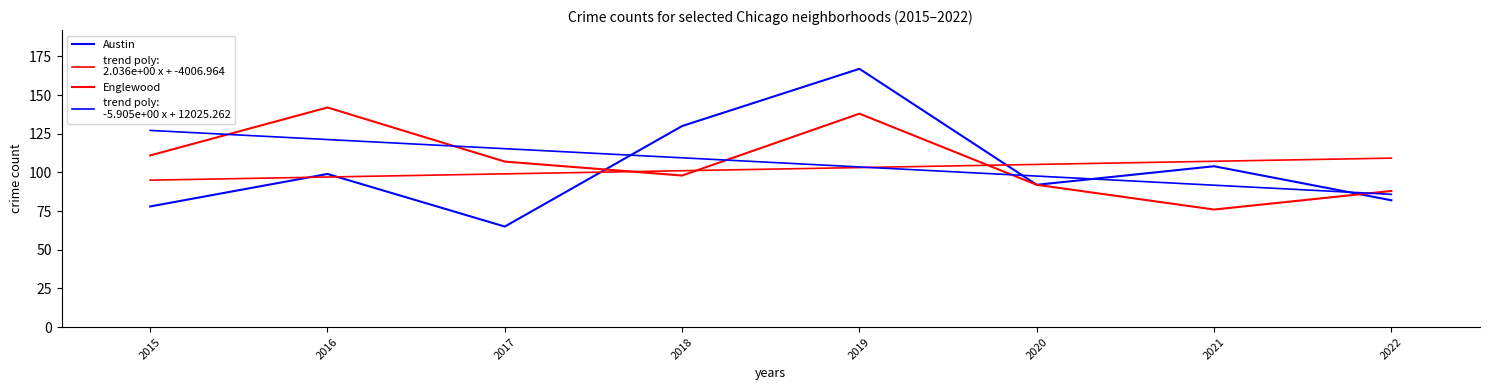

How many lines are shown in the chart?

4